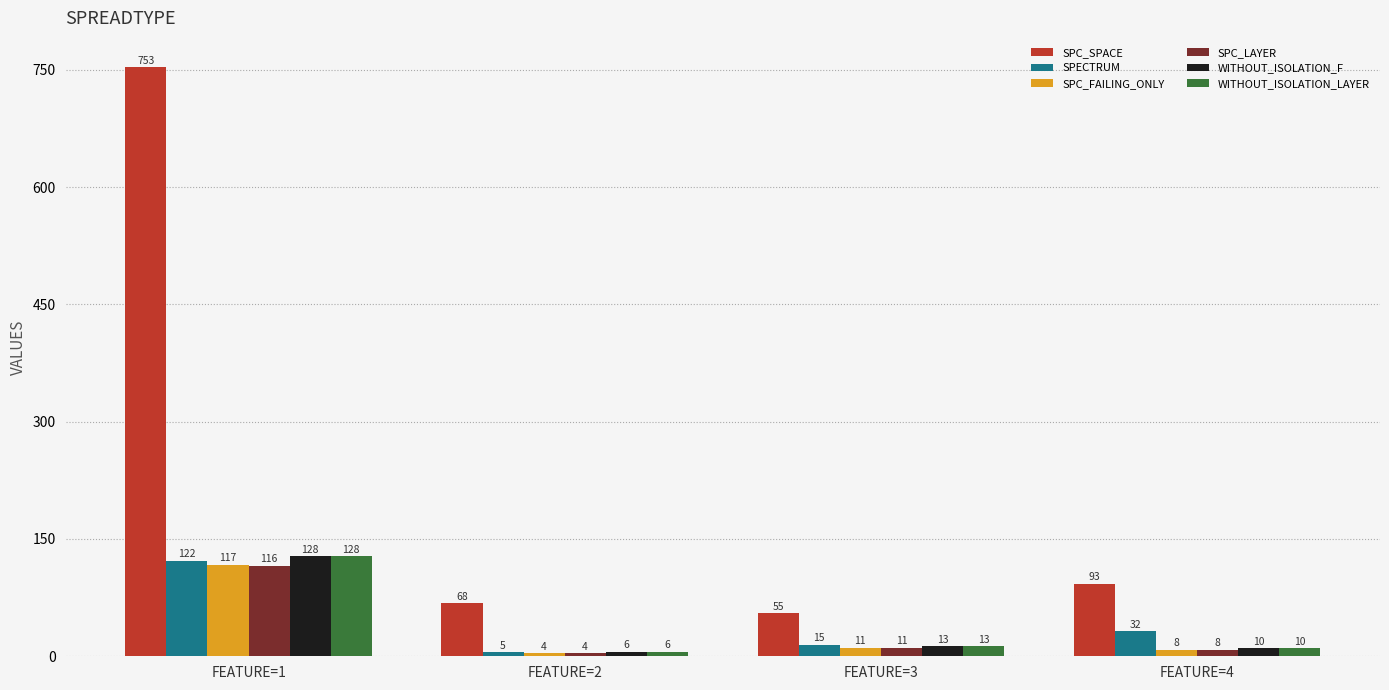

Is it true that SPC_LAYER equals 11 at FEATURE=3?

True